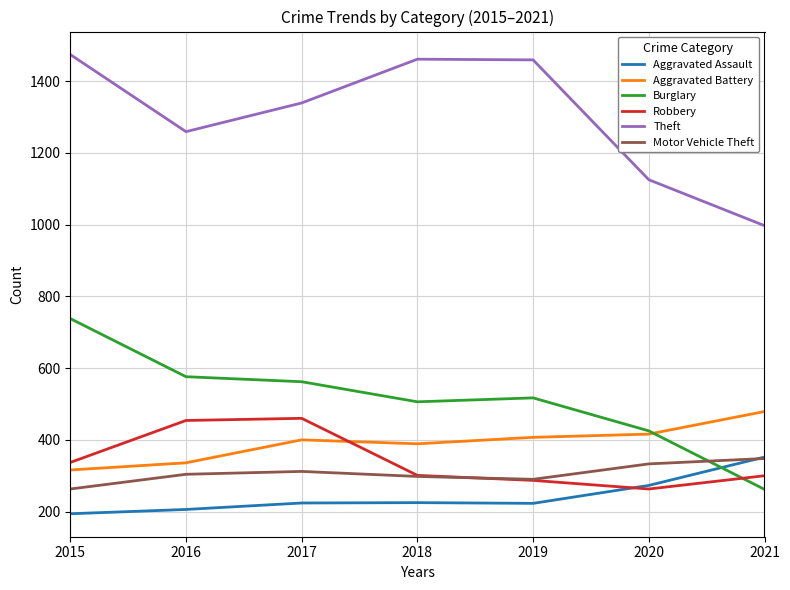

How many times do Burglary and Motor Vehicle Theft cross each other?

1